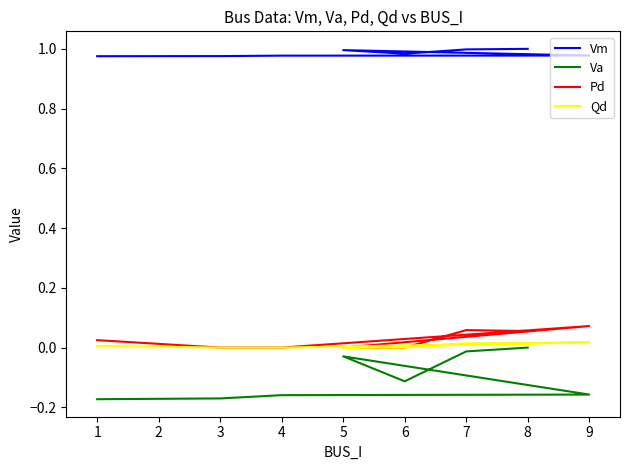

Rank the series by their maximum value, from highest to lowest.

Vm, Pd, Qd, Va